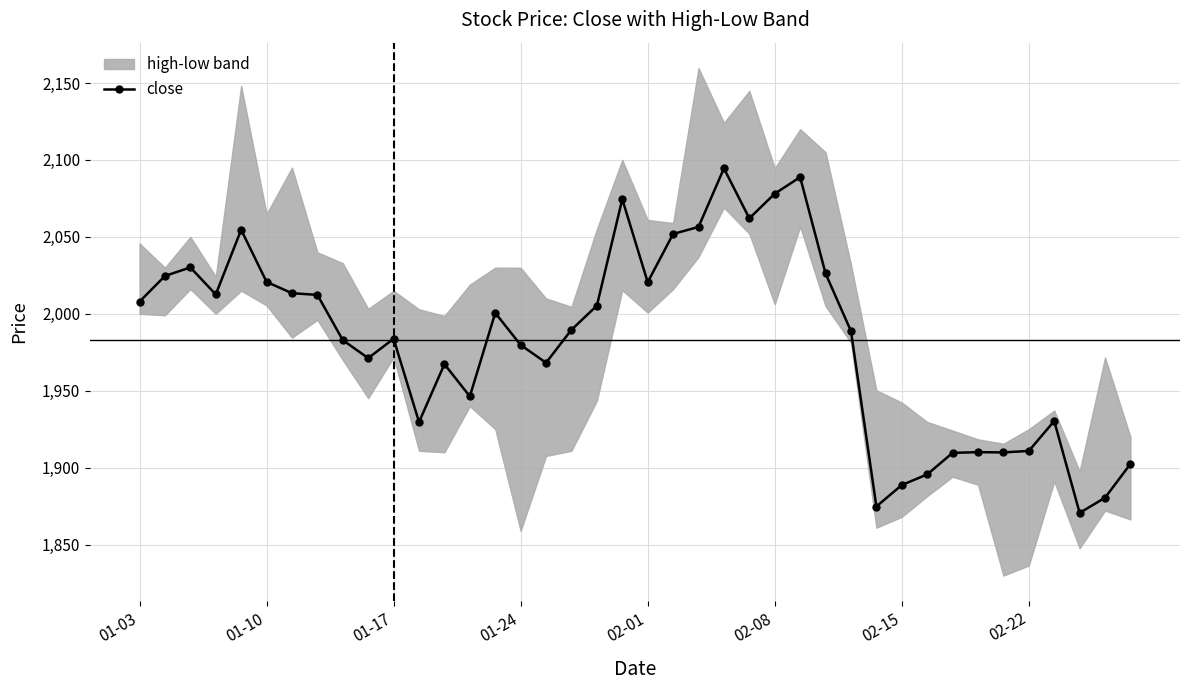

True or false: close has a value of 1910.9 at 02-22.

True